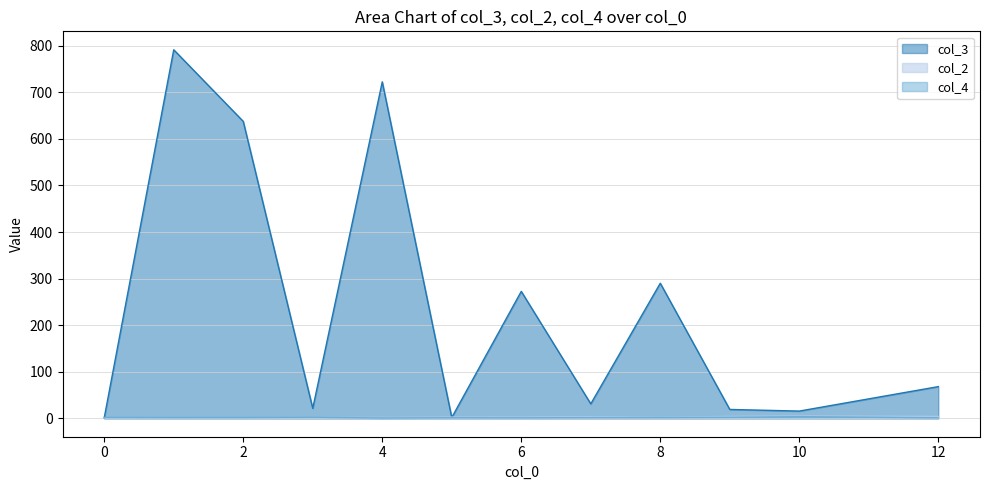

How many distinct data groups are displayed?

3